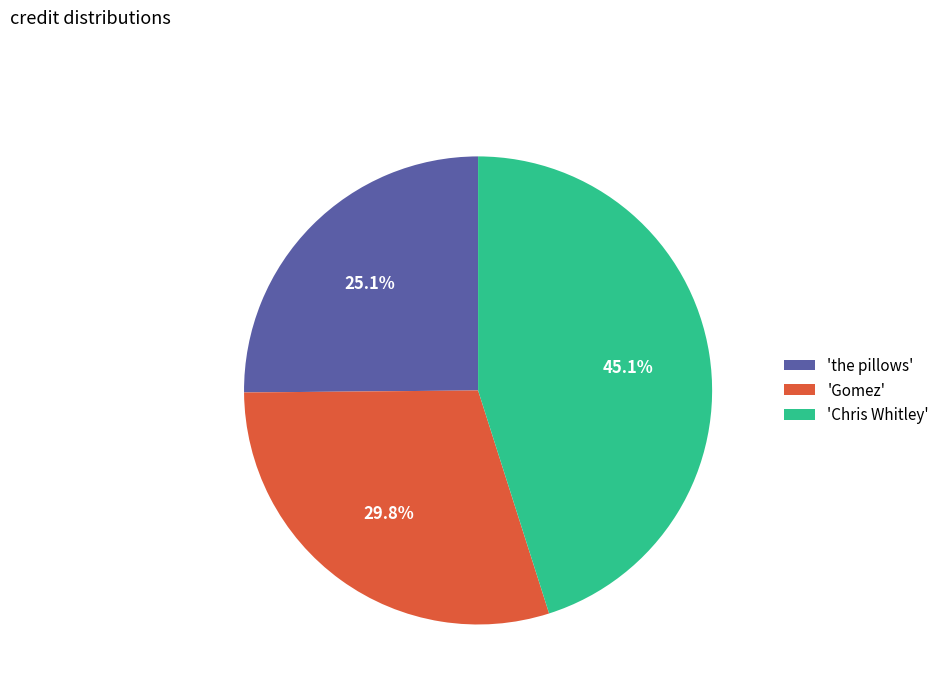

How many slices are in this pie chart?

3